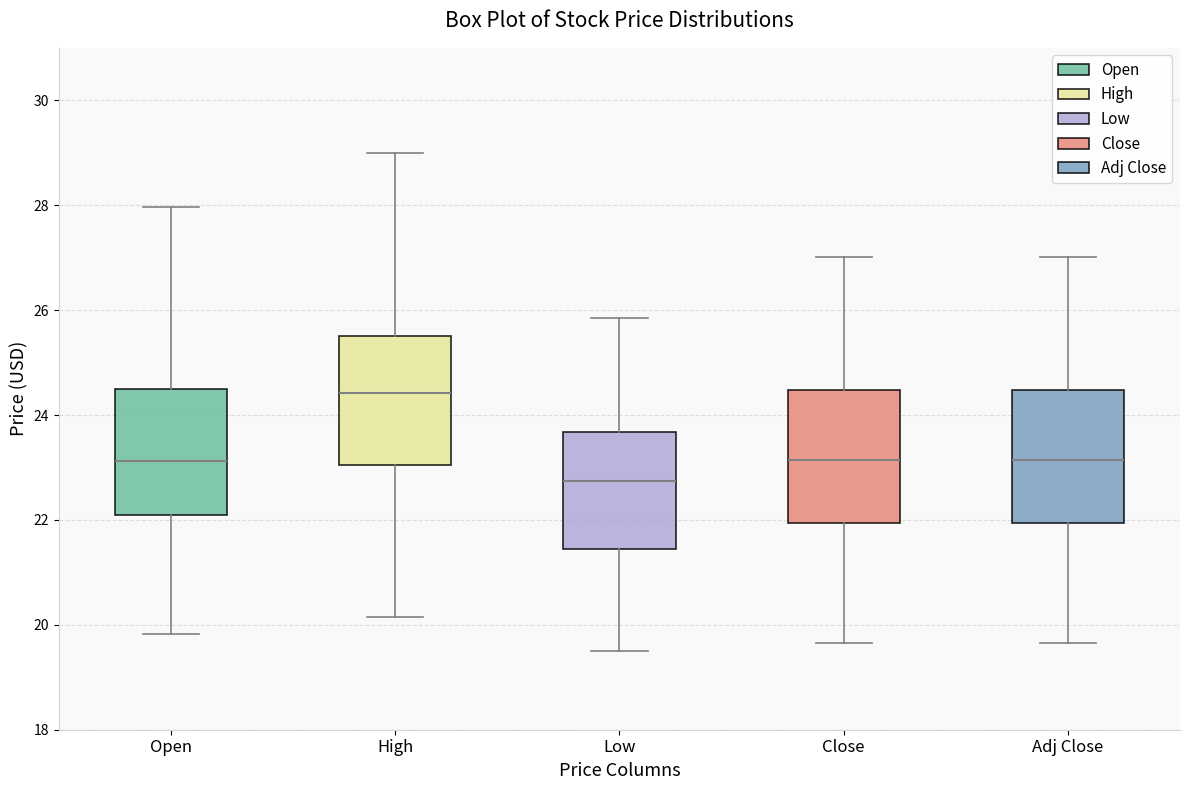

Where does the lower whisker of the box for Close end on the y-axis? The values are not printed on the chart, so give them approximately, as read against the axis.

19.6